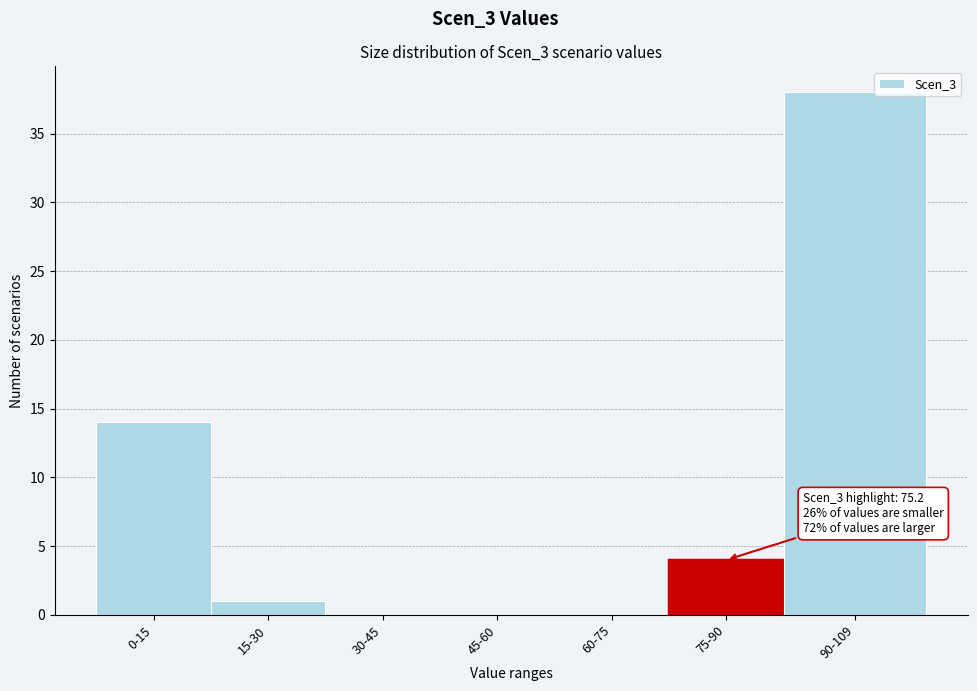

Reading left to right, transcribe all the data shown in this chart.

0-15=14	15-30=1	30-45=0	45-60=0	60-75=0	75-90=4	90-109=38